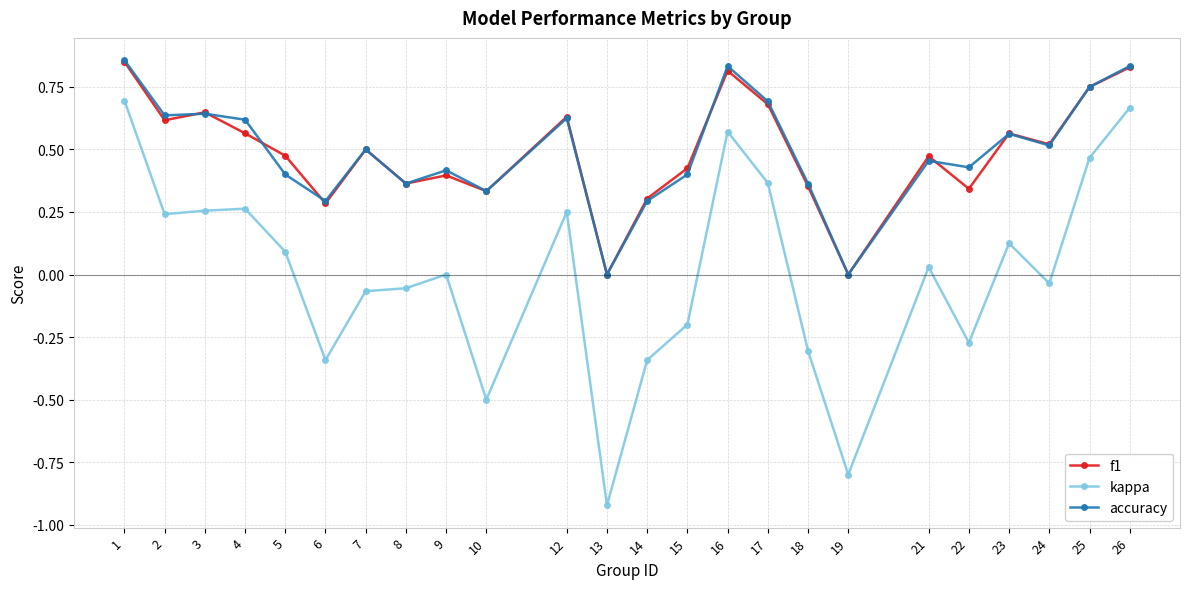

Which series has the widest spread of values?

kappa